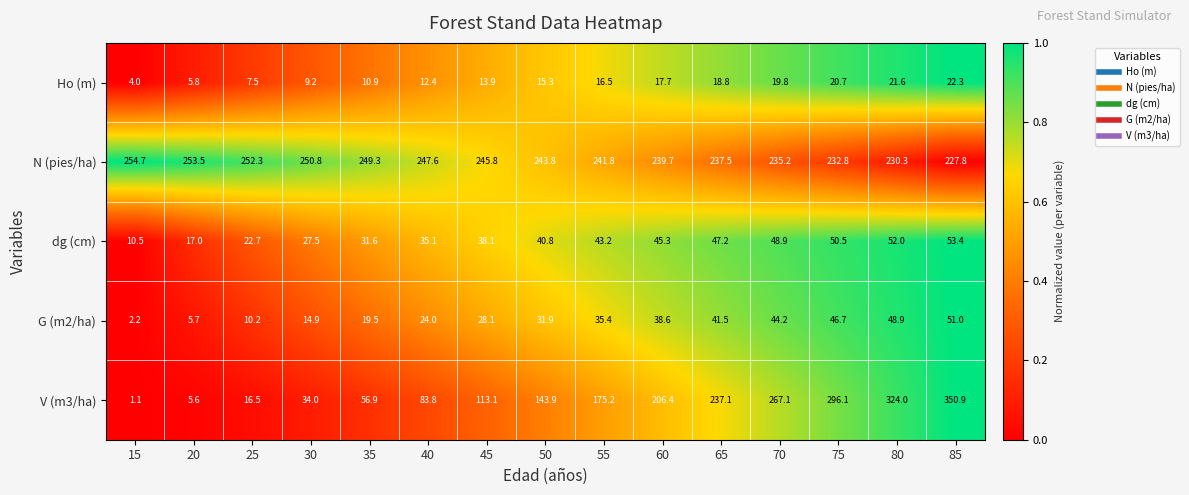

Where is G (m2/ha) nearest to the value 26?

40